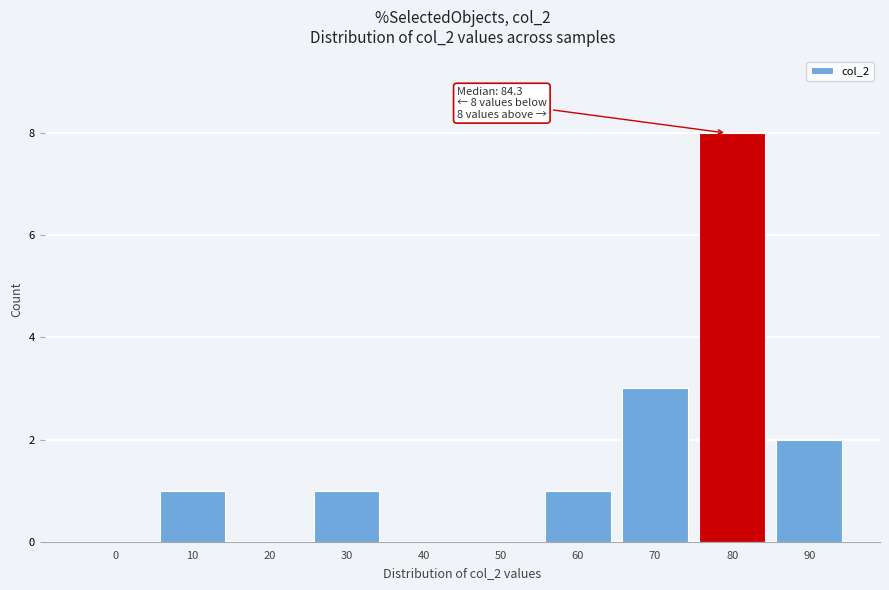

Reading left to right, extract all data points from this chart.

0=0	10=1	20=0	30=1	40=0	50=0	60=1	70=3	80=8	90=2